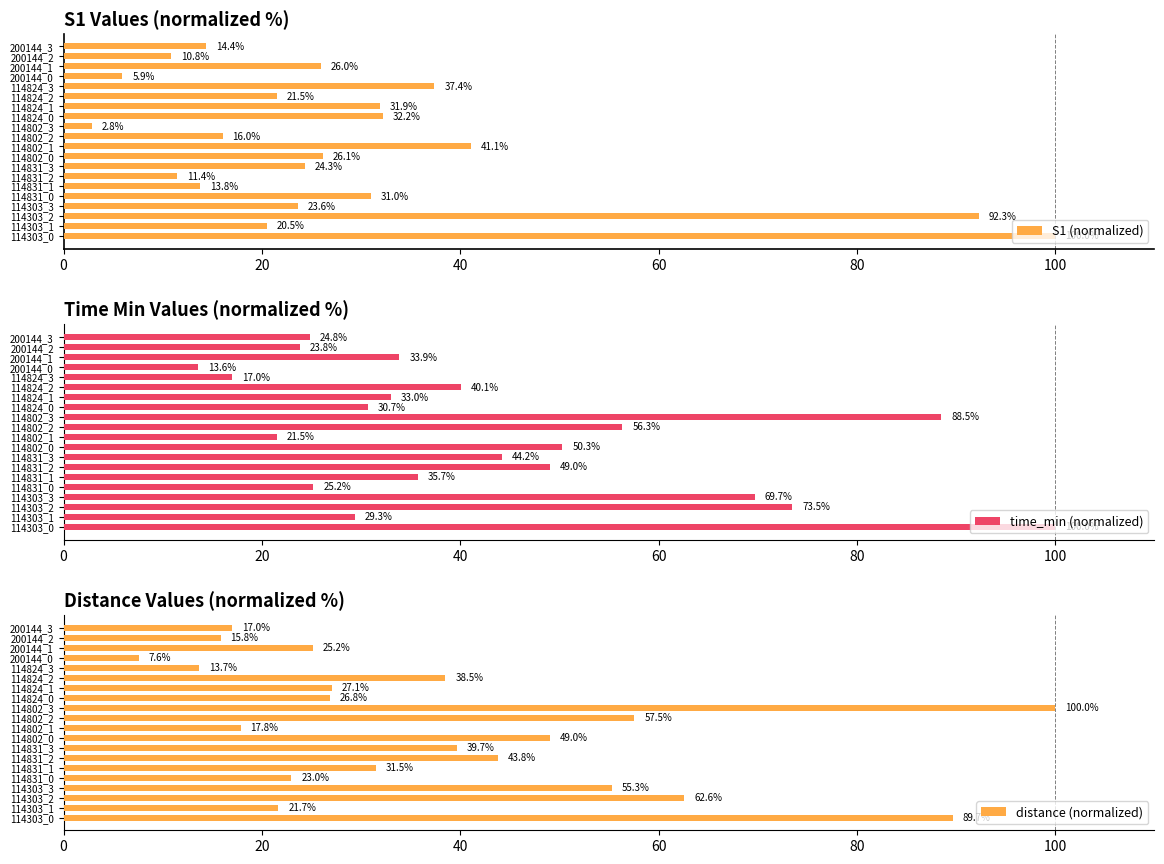

The value of S1 (normalized) at 114303_3 is 23.6. True or false?

True